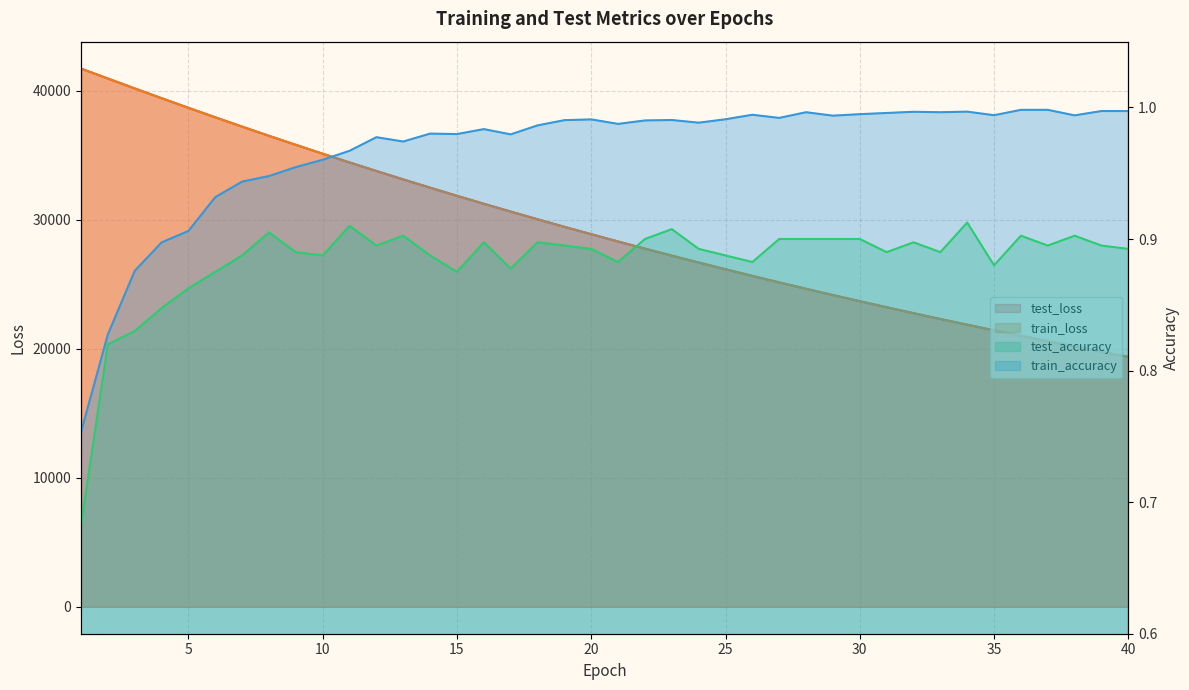

Reading right to left, extract all data points from this chart.

test_loss: 40=19387.8	39=19783.1	38=20186.0	37=20596.0	36=21014.3	35=21441.1	34=21874.8	33=22317.3	32=22767.9	31=23227.4	30=23695.5	29=24172.4	28=24658.7	27=25153.9	26=25658.4	25=26172.0	24=26696.3	23=27229.5	22=27772.6	21=28326.6	20=28890.0	19=29464.1	18=30049.4	17=30645.9	16=31252.0	15=31870.4	14=32499.5	13=33140.2	12=33792.2	11=34456.0	10=35132.4	9=35819.7	8=36519.7	7=37231.0	6=37954.5	5=38689.9	4=39437.7	3=40194.4	2=40960.5	1=41732.1
train_loss: 40=19385.6	39=19780.8	38=20183.6	37=20594.0	36=21012.2	35=21438.4	34=21872.6	33=22315.0	32=22765.9	31=23225.3	30=23693.4	29=24170.2	28=24656.1	27=25151.1	26=25655.4	25=26169.3	24=26692.9	23=27226.2	22=27769.5	21=28323.1	20=28886.7	19=29461.0	18=30046.0	17=30641.9	16=31248.5	15=31866.5	14=32495.8	13=33136.5	12=33788.7	11=34452.9	10=35128.8	9=35816.4	8=36516.0	7=37227.8	6=37951.7	5=38687.1	4=39434.1	3=40191.0	2=40958.4	1=41731.0
test_accuracy: 40=0.9	39=0.9	38=0.9	37=0.9	36=0.9	35=0.9	34=0.9	33=0.9	32=0.9	31=0.9	30=0.9	29=0.9	28=0.9	27=0.9	26=0.9	25=0.9	24=0.9	23=0.9	22=0.9	21=0.9	20=0.9	19=0.9	18=0.9	17=0.9	16=0.9	15=0.9	14=0.9	13=0.9	12=0.9	11=0.9	10=0.9	9=0.9	8=0.9	7=0.9	6=0.9	5=0.9	4=0.8	3=0.8	2=0.8	1=0.7
train_accuracy: 40=1.0	39=1.0	38=1.0	37=1.0	36=1.0	35=1.0	34=1.0	33=1.0	32=1.0	31=1.0	30=1.0	29=1.0	28=1.0	27=1.0	26=1.0	25=1.0	24=1.0	23=1.0	22=1.0	21=1.0	20=1.0	19=1.0	18=1.0	17=1.0	16=1.0	15=1.0	14=1.0	13=1.0	12=1.0	11=1.0	10=1.0	9=1.0	8=0.9	7=0.9	6=0.9	5=0.9	4=0.9	3=0.9	2=0.8	1=0.8